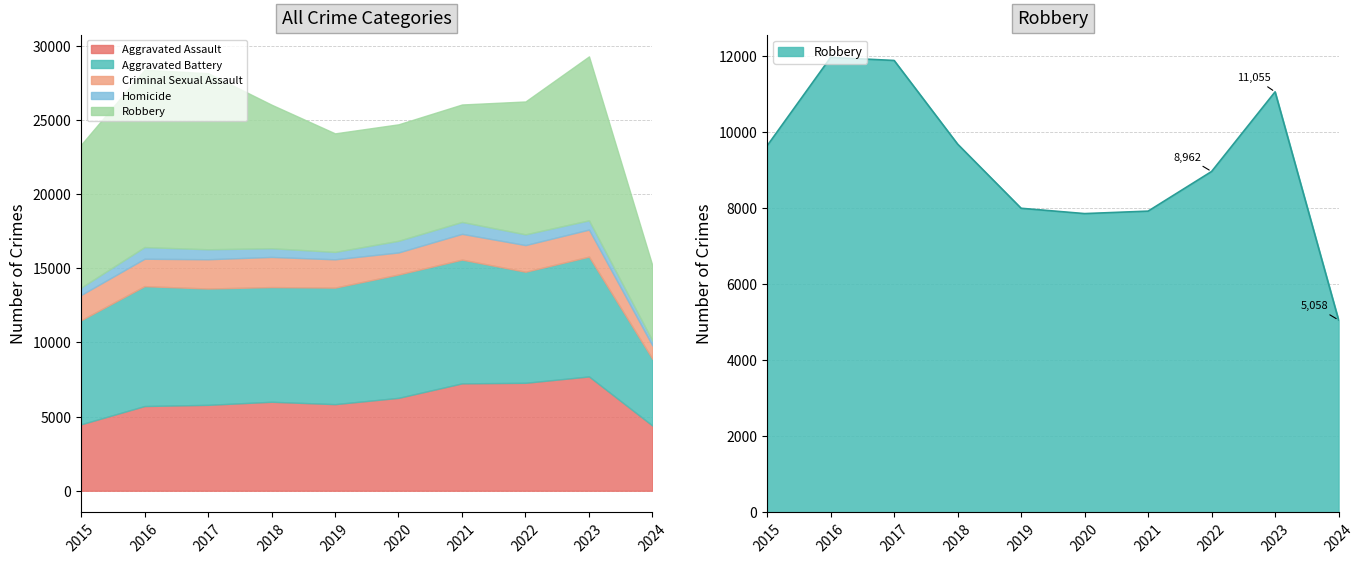

How many values in the Criminal Sexual Assault series are below 1826?

5